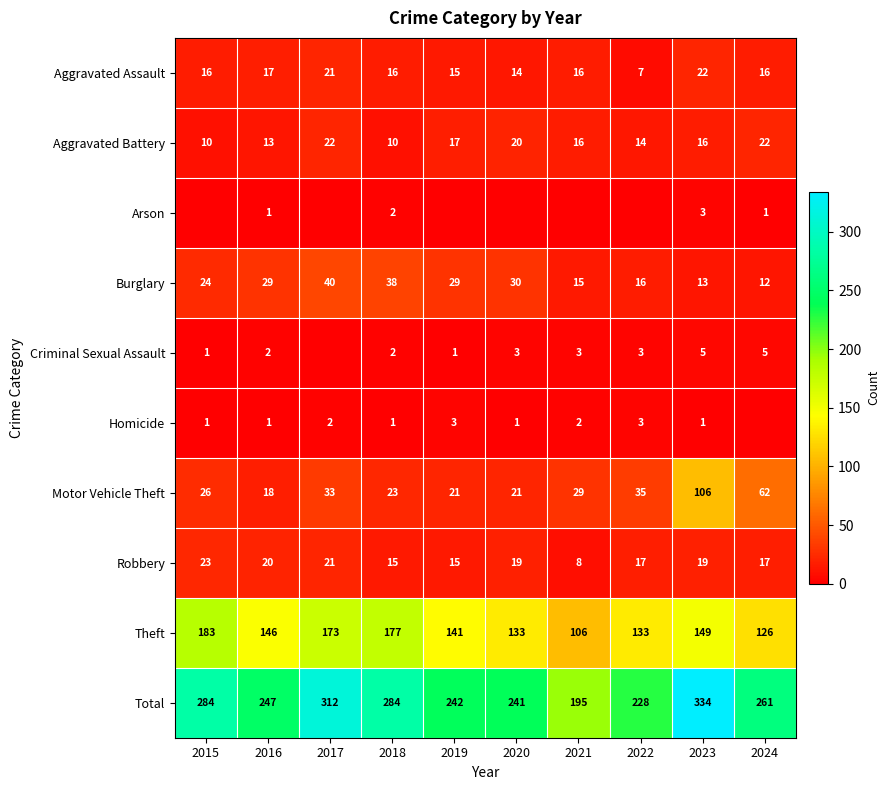

What is the difference between the highest and lowest values at 2016?

246